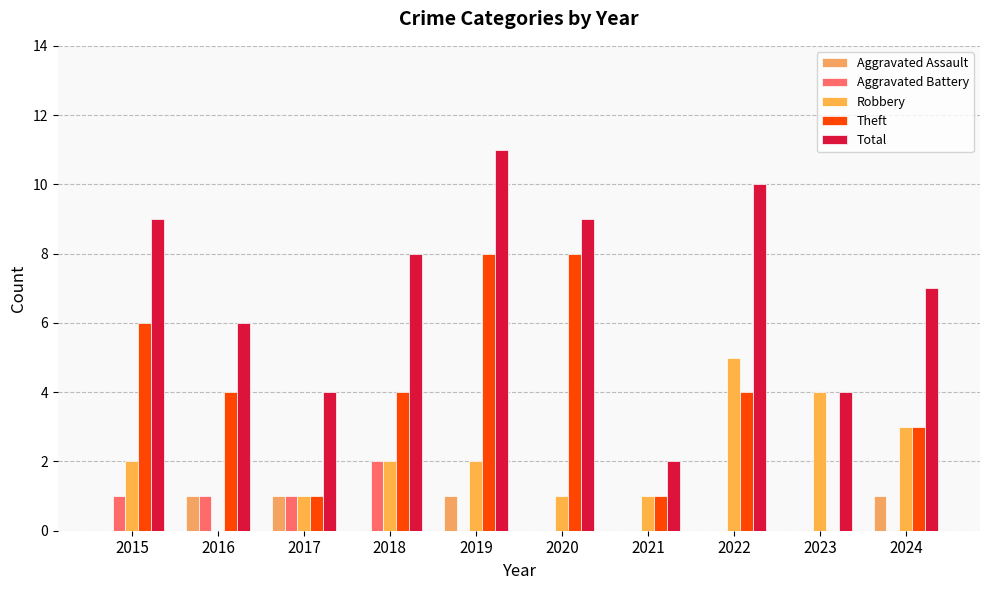

How many values in Robbery are above zero?

9